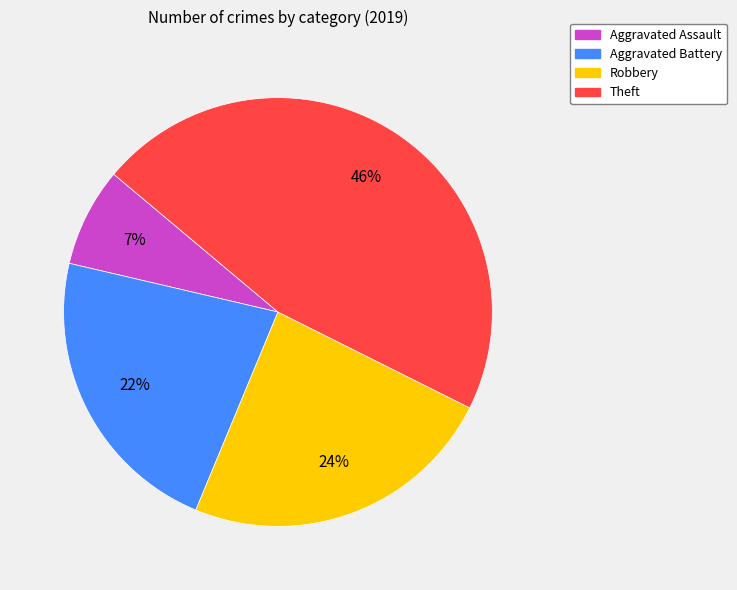

Rank the categories by value from lowest to highest.

Aggravated Assault, Aggravated Battery, Robbery, Theft